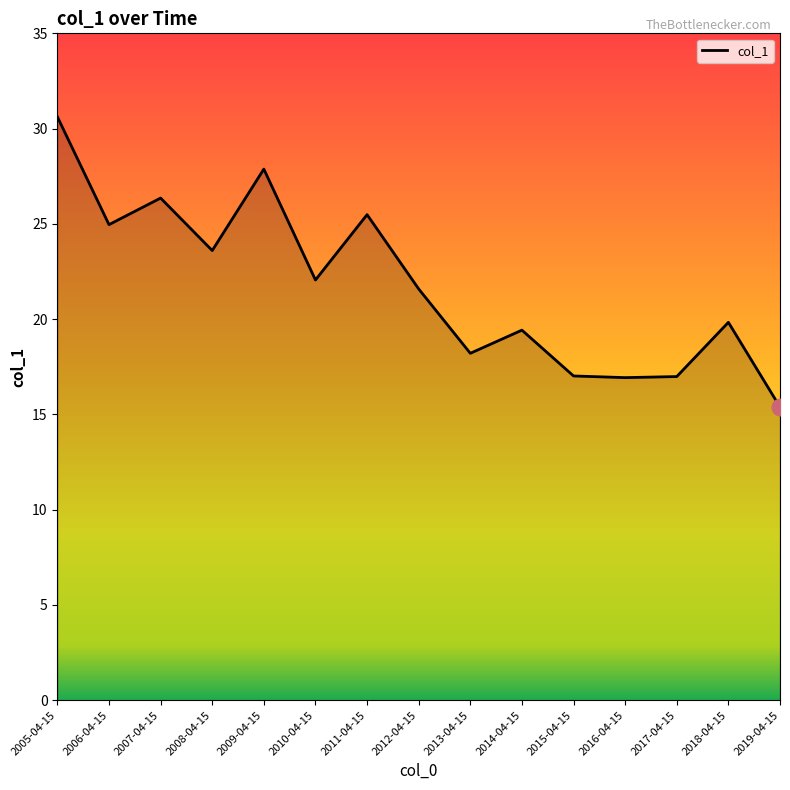

True or false: there are more than 1 points higher than both neighbors.

True